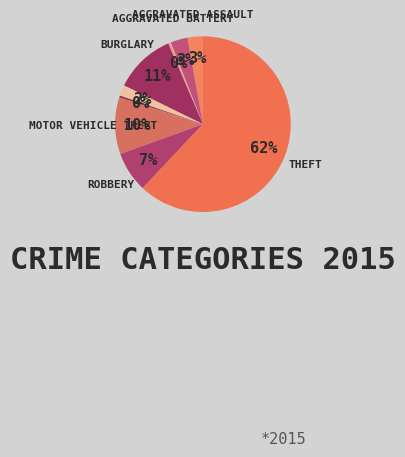

How many slices are in this pie chart?

9